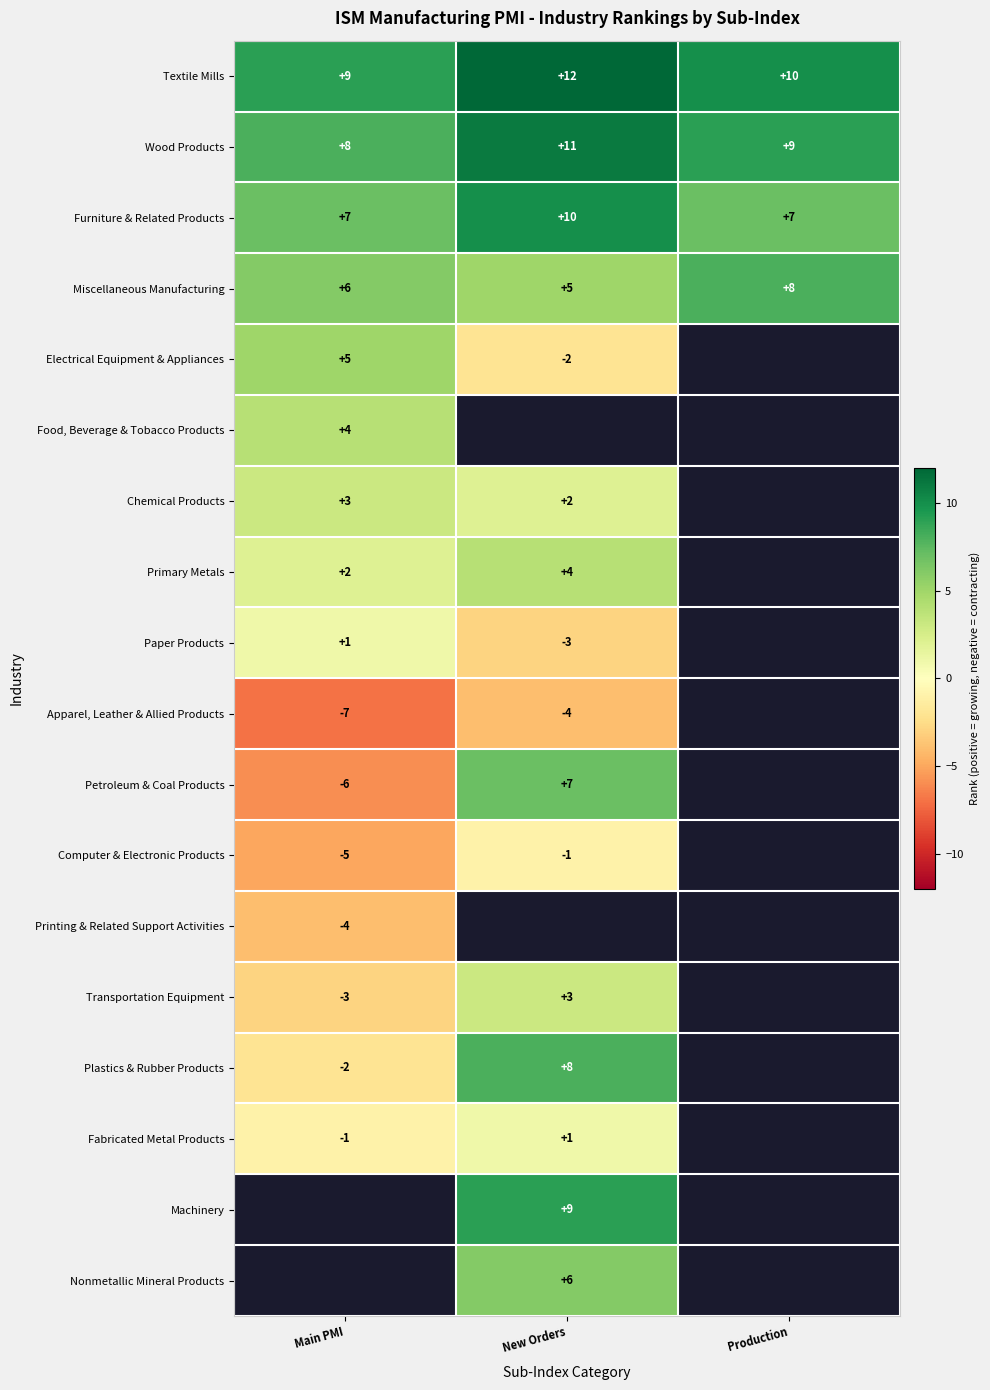

The Electrical Equipment & Appliances series shows -1 at New Orders. True or false?

False